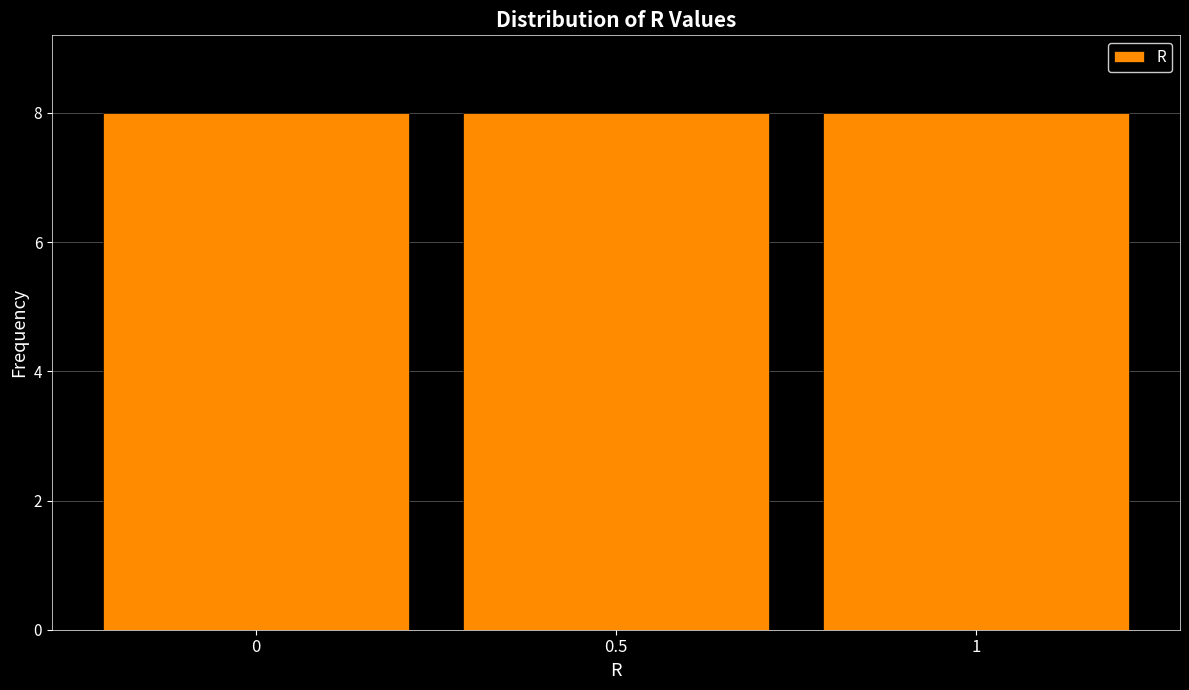

Reading left to right, list every bar in this chart as the range it spans on the x-axis followed by its height. The values are not printed on the chart, so give them approximately, as read against the axis.

-0.25 to 0.25: 8
0.25 to 0.75: 8
0.75 to 1.25: 8